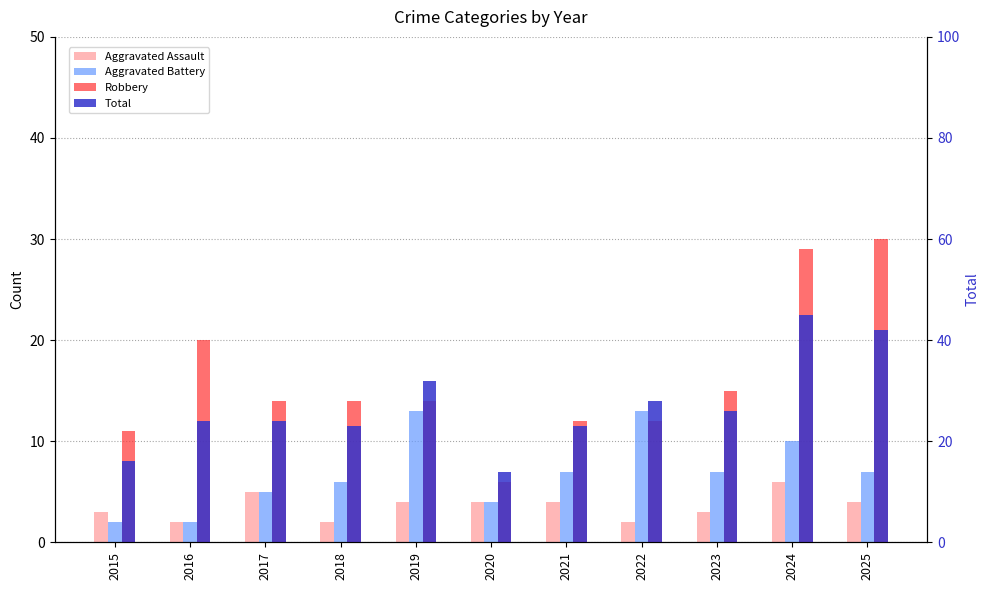

What is the value of the Aggravated Battery bar at the 4th from the left?

6